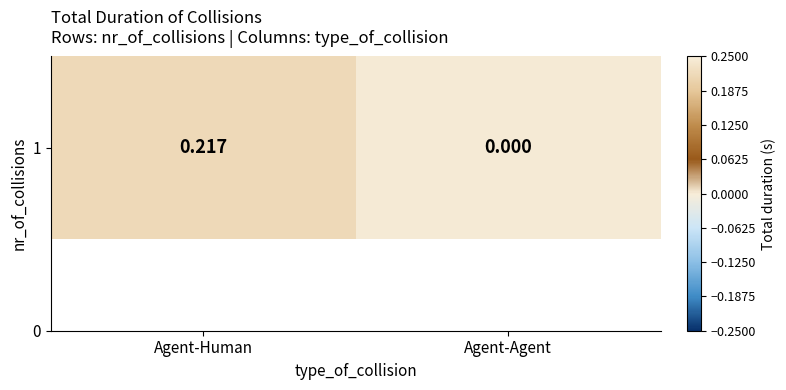

List the labels in order of value, largest first.

Agent-Human, Agent-Agent